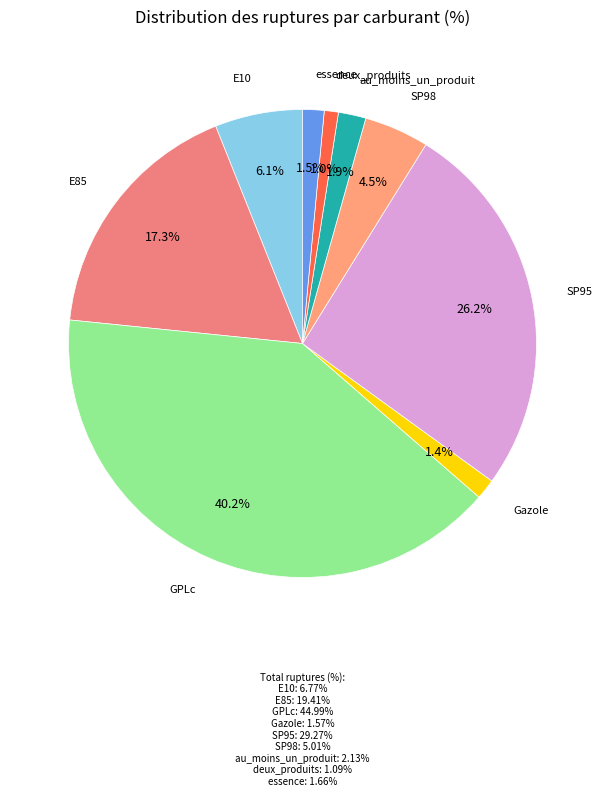

Rank the categories by value from highest to lowest.

GPLc, SP95, E85, E10, SP98, au_moins_un_produit, essence, Gazole, deux_produits